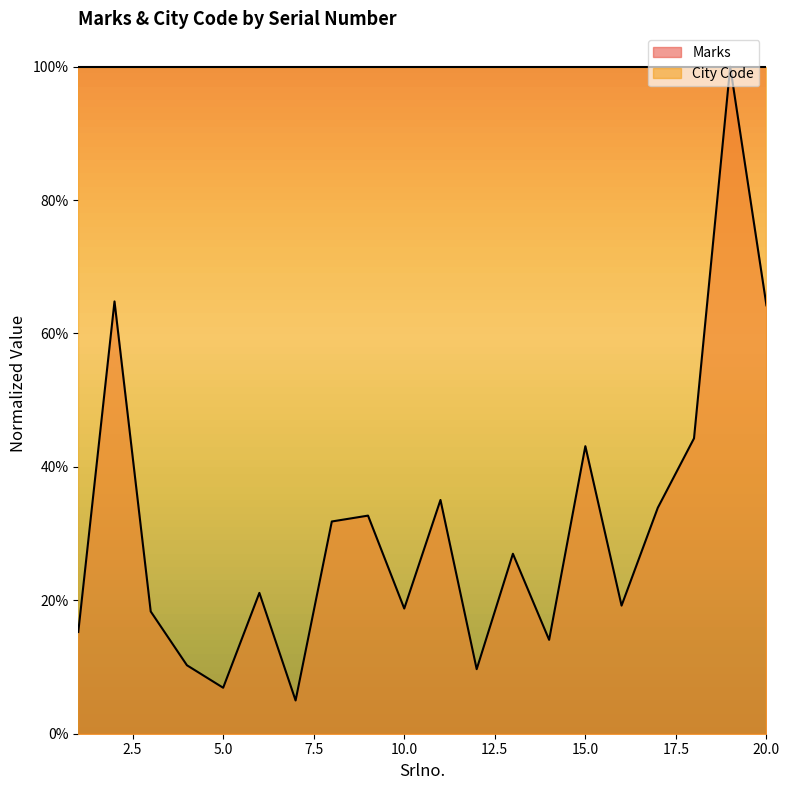

What is the difference between the values at 16 and 18?

0.3